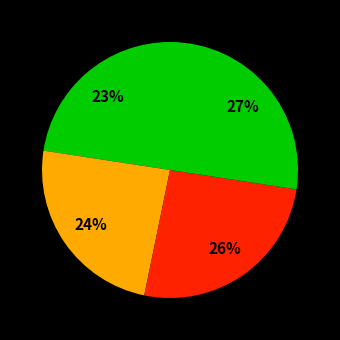

To the nearest percent, what is the difference between the largest and smallest slice percentages?

5%